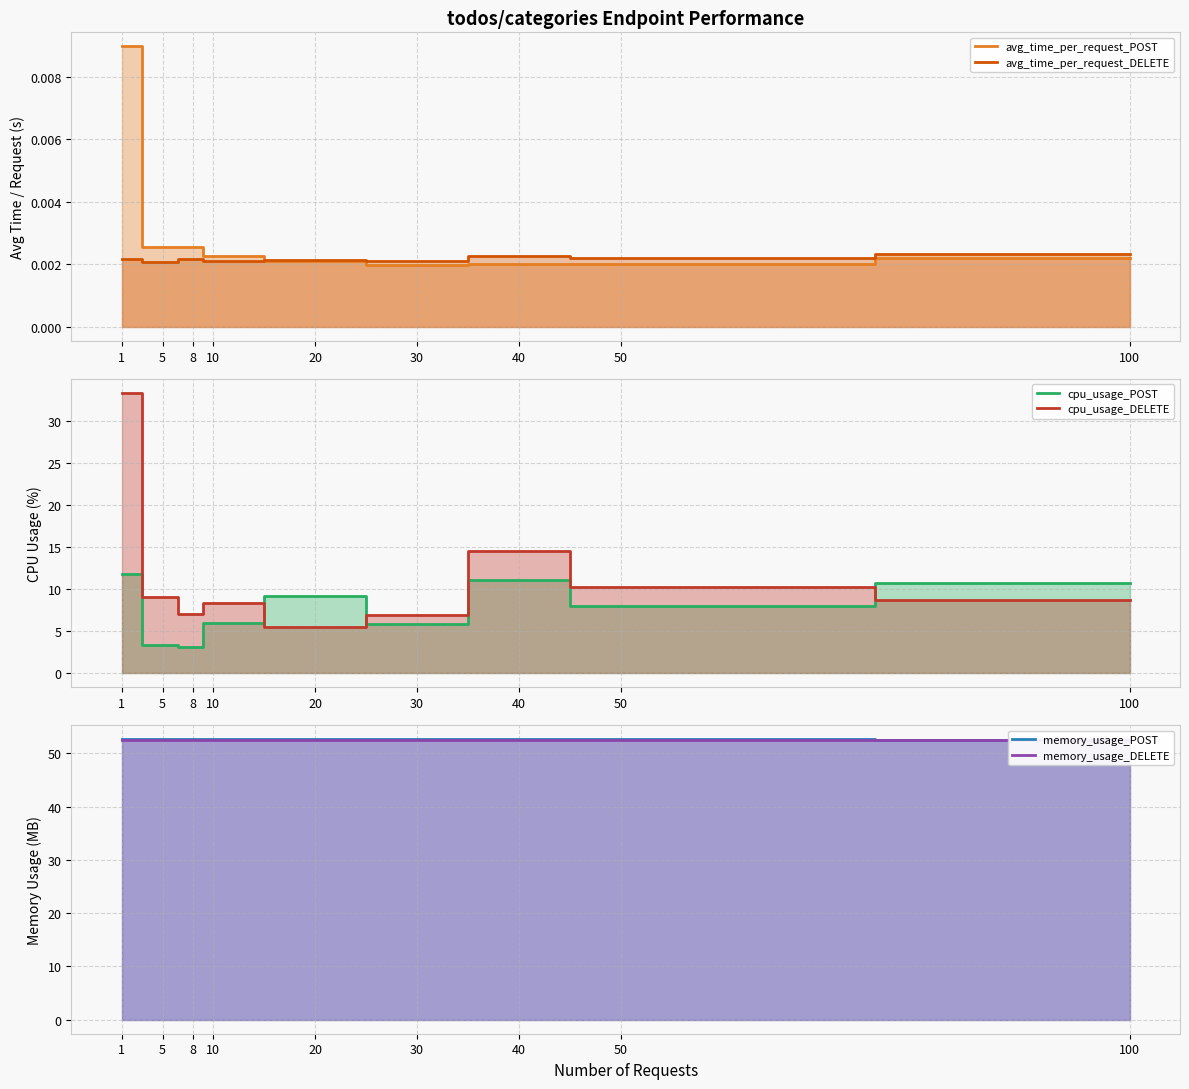

Which series has the largest total across all categories?

memory_usage_POST